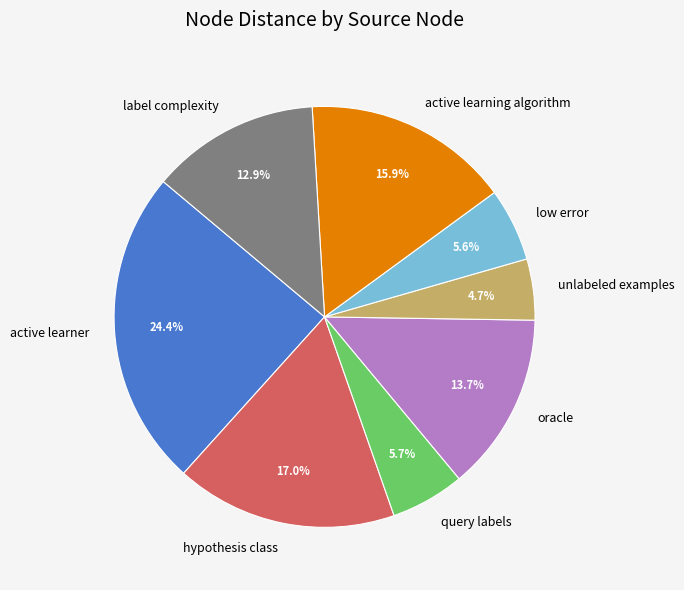

What is the smallest slice in the pie chart?

unlabeled examples